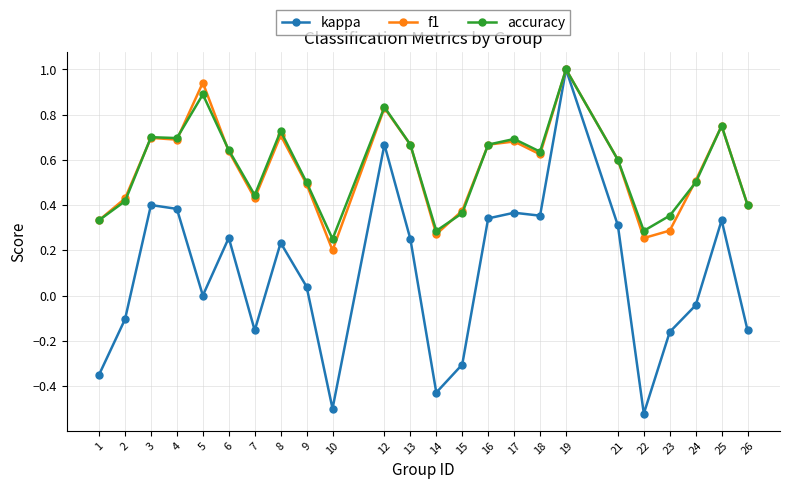

Is it true that kappa equals 0.4 at 4?

True